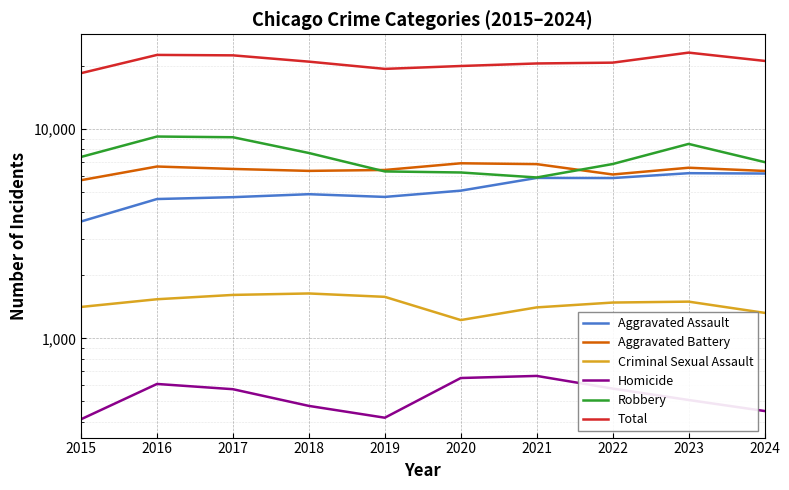

At which category does Aggravated Assault reach its first local valley?

2019